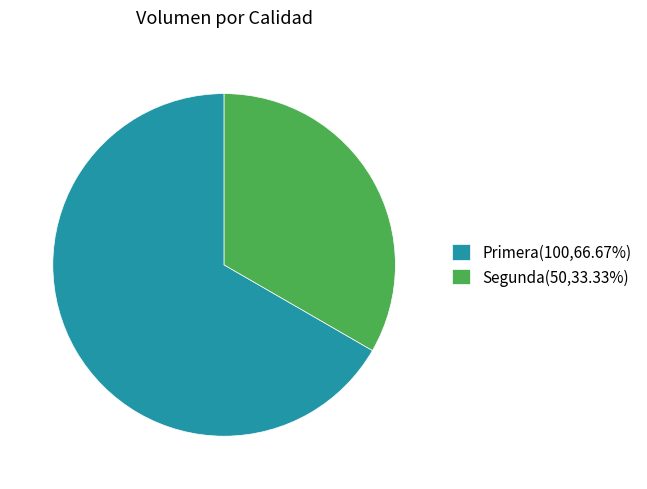

Which slice is the largest?

Primera